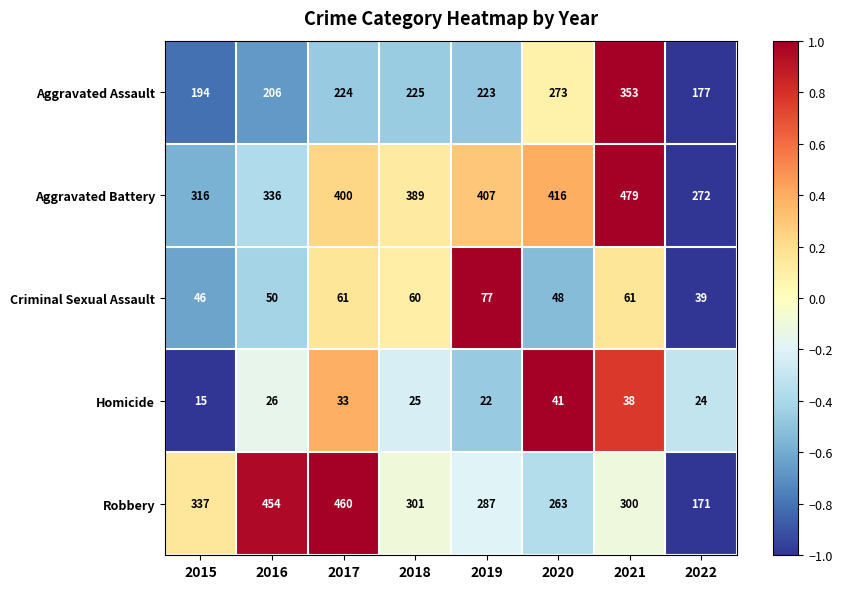

The Aggravated Battery series shows 400 at 2017. True or false?

True